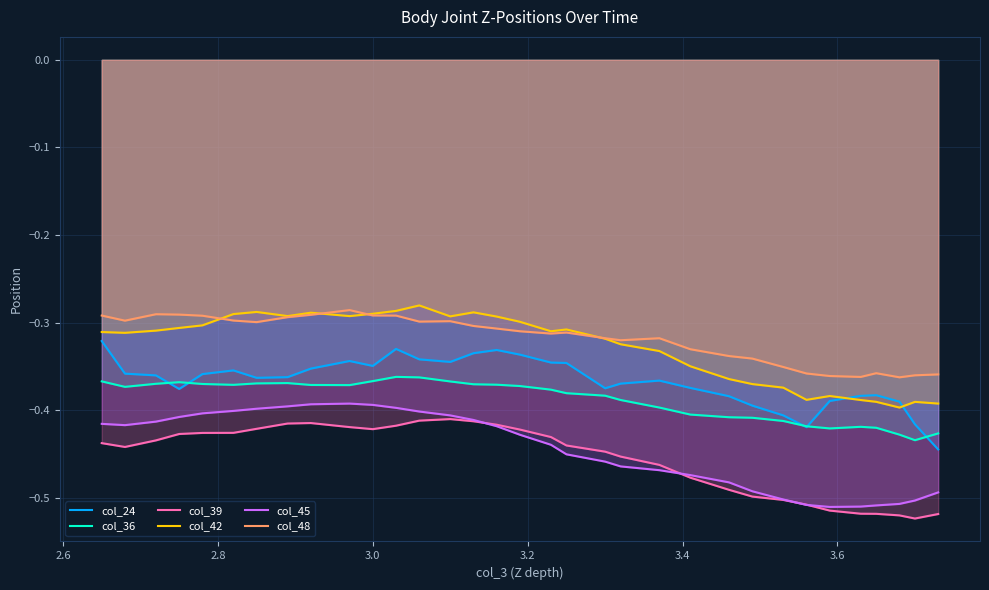

True or false: col_45 has more than 1 points higher than both neighbors.

False